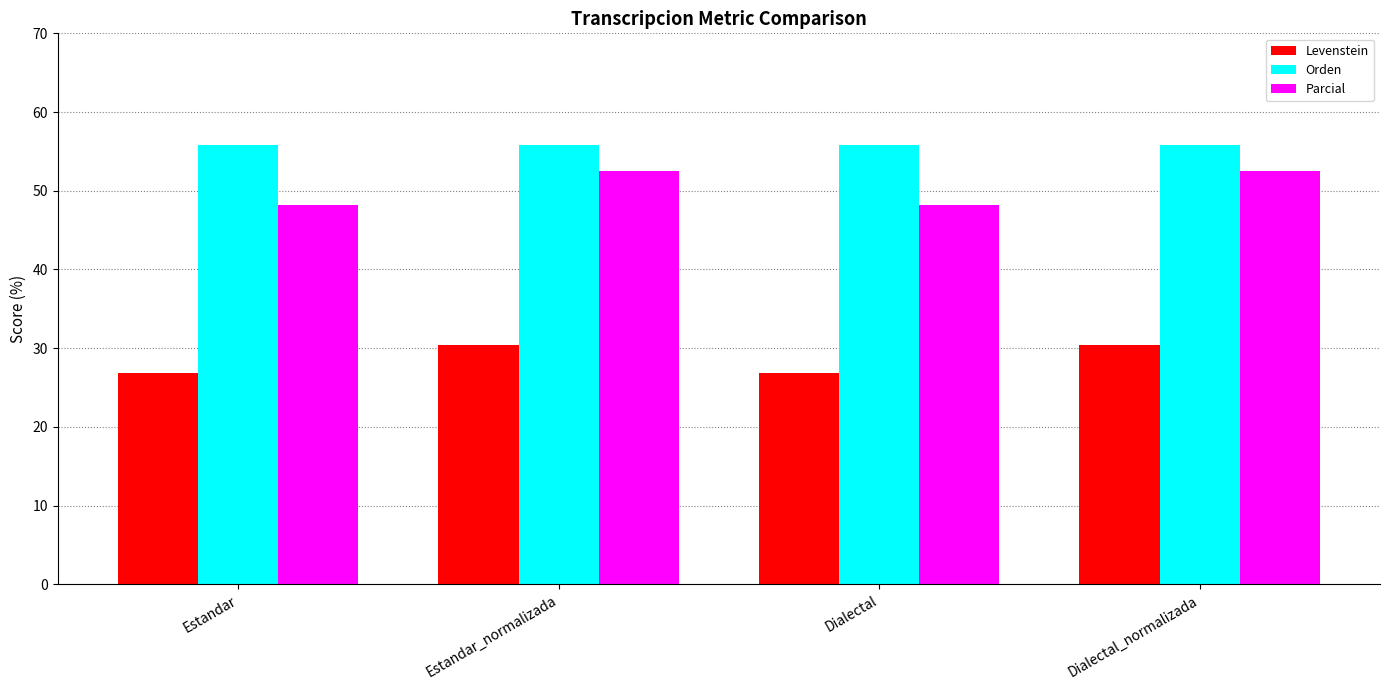

What is the label of the 4th bar from the right?

Estandar